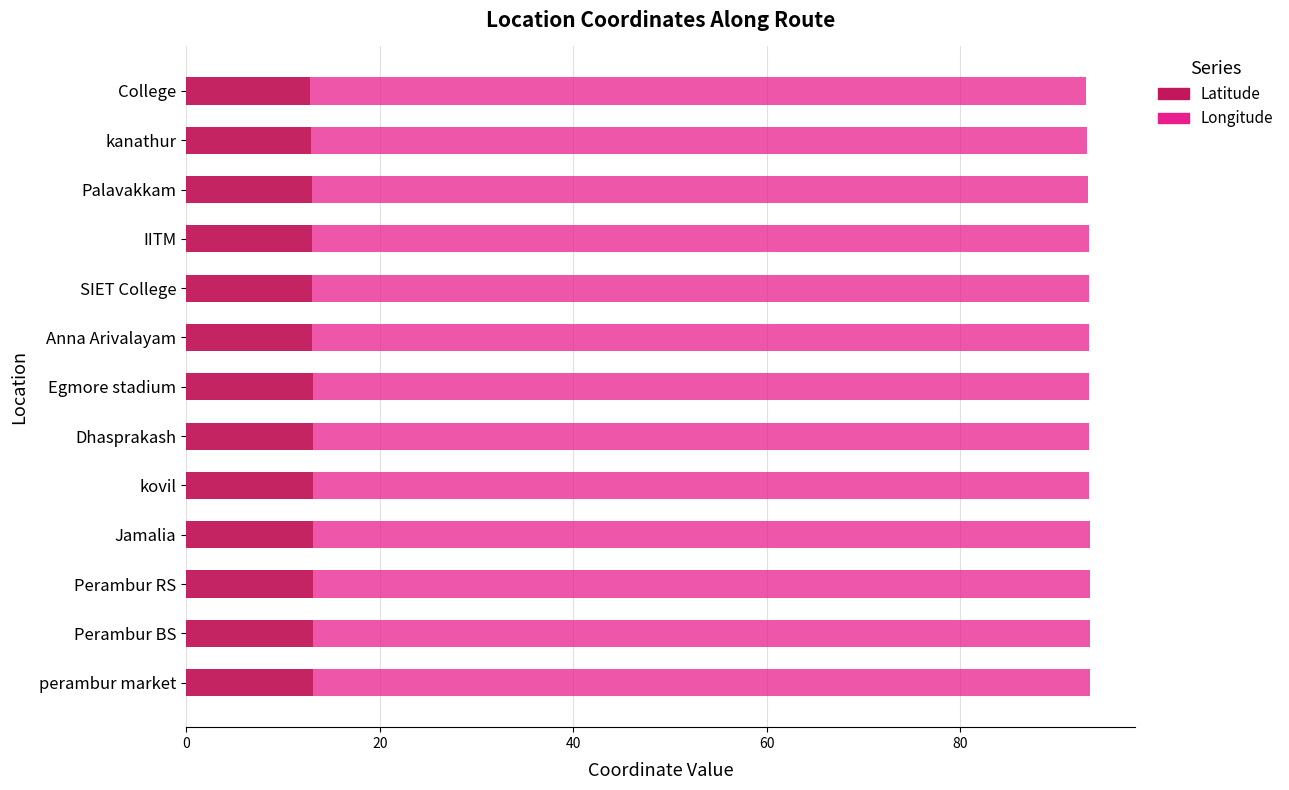

What is the total value across all series at kanathur?

93.1